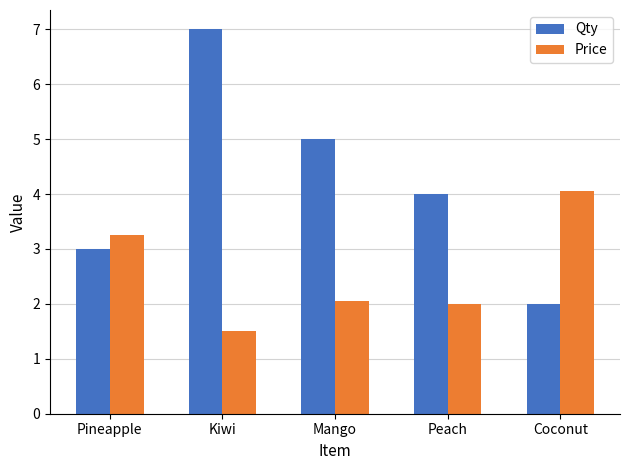

What is the maximum value shown in the chart?

7.0